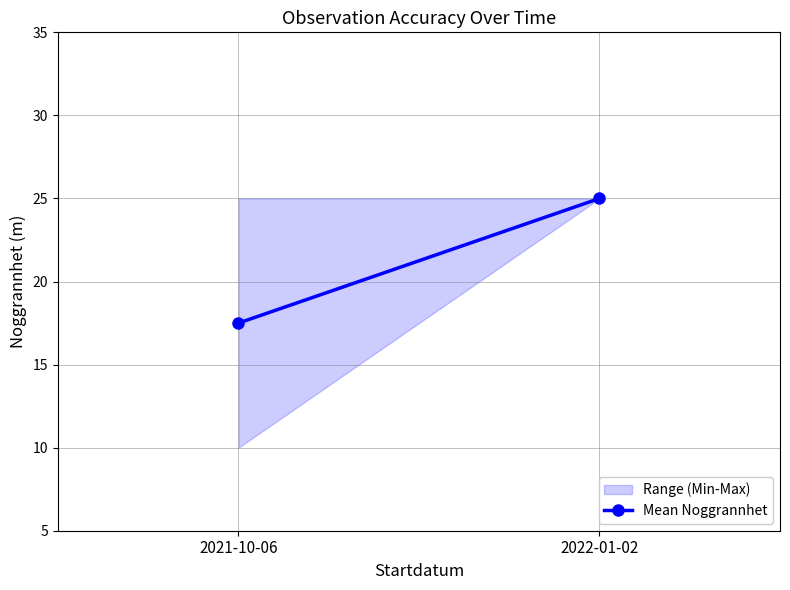

Which label corresponds to the largest value in the chart?

2022-01-02